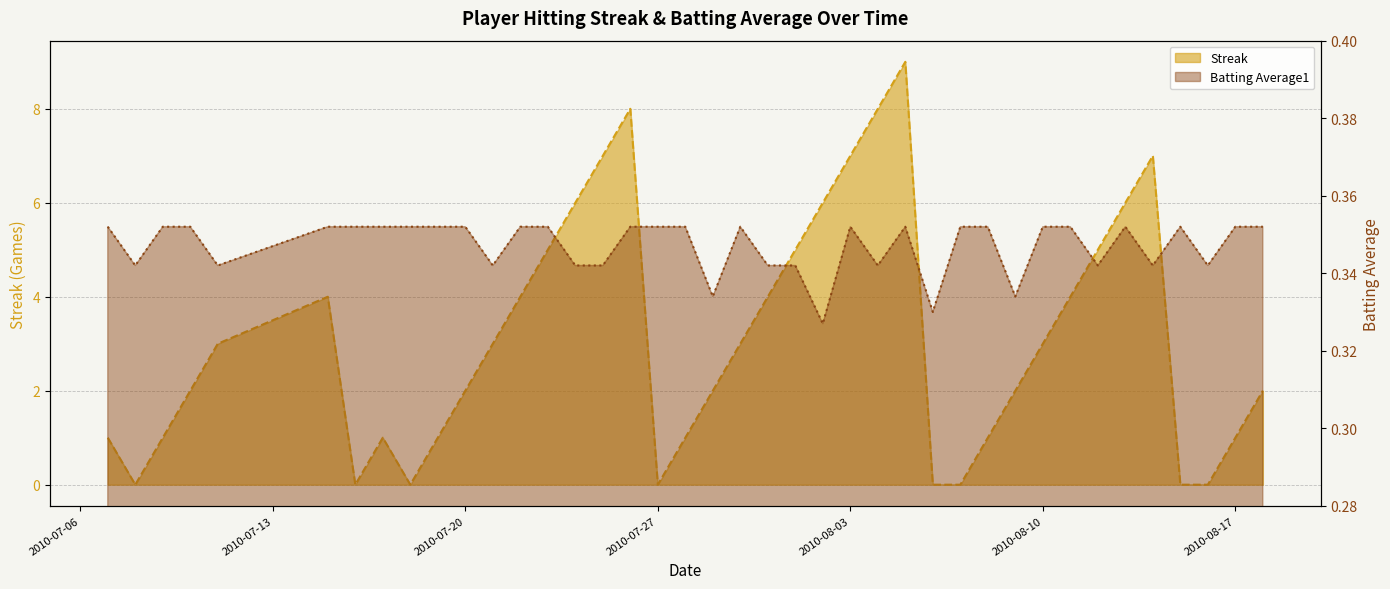

Which series has the widest spread of values?

Streak